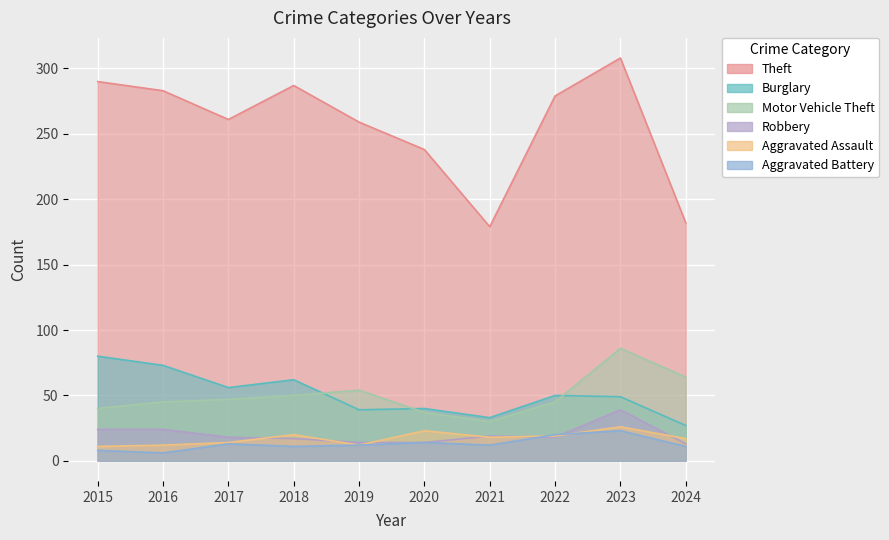

At which label does Aggravated Battery first exceed 12?

2017